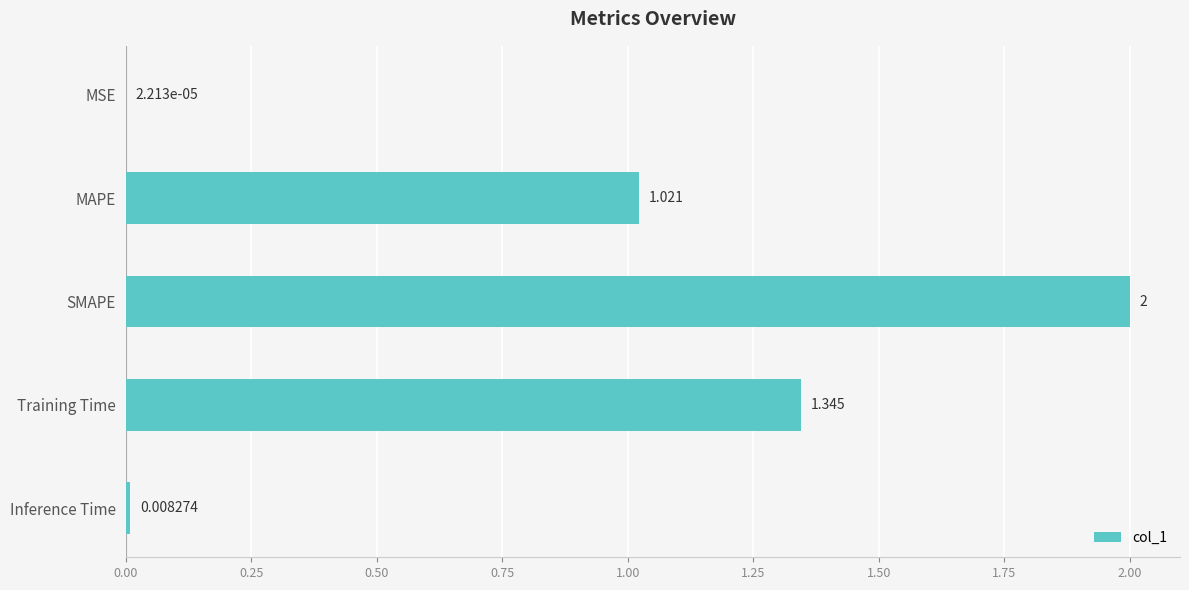

Between Training Time and MAPE, which is larger?

Training Time